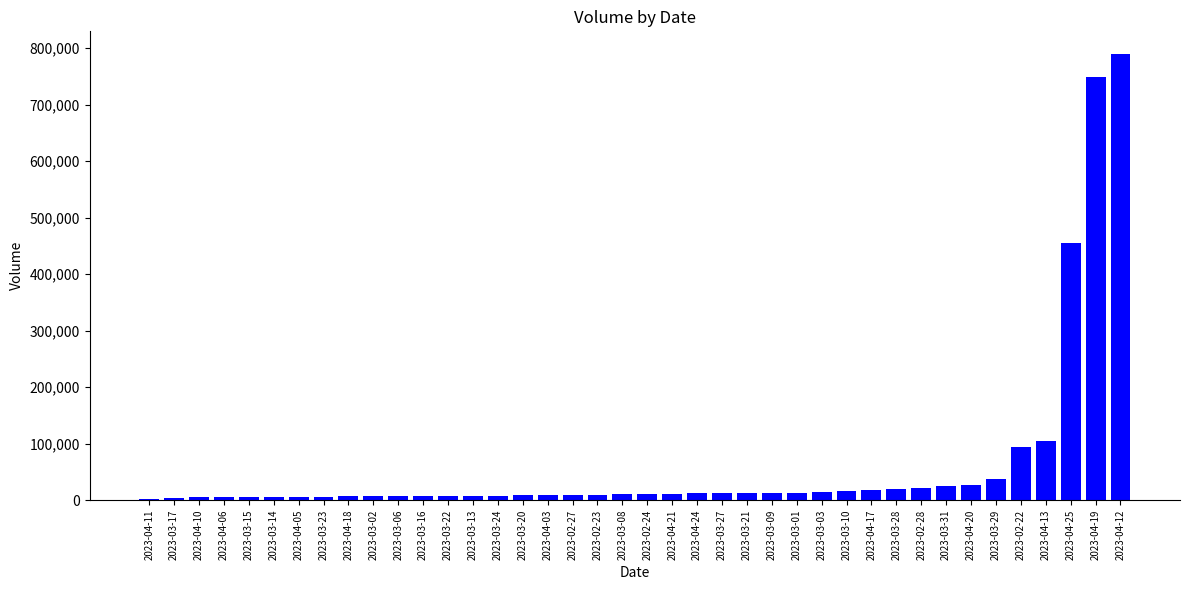

What is the change in value from 2023-03-23 to 2023-04-13?

+99159